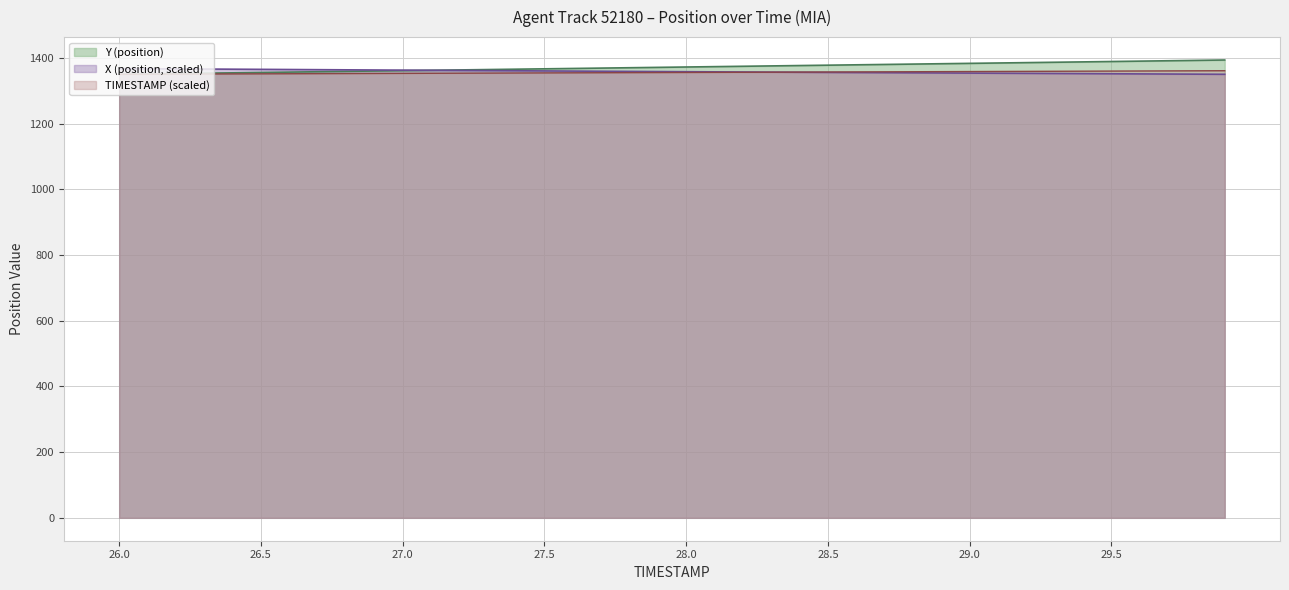

True or false: Y and TIMESTAMP cross at least once.

False